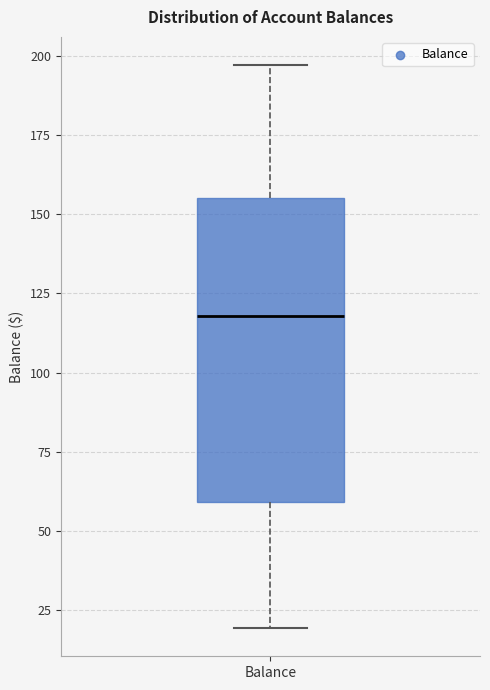

Transcribe this box plot: give where the median line is, the range the box spans, and where the two whiskers end, as read against the y-axis. The values are not printed on the chart, so give them approximately, as read against the axis.

median 120, box 60 to 155, whiskers 20 to 195